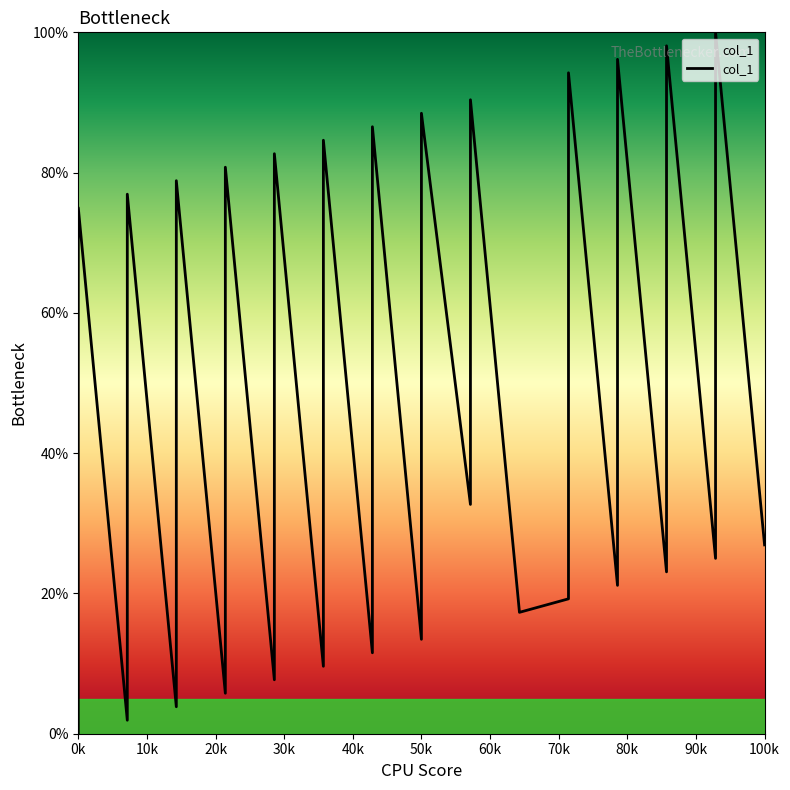

What is the change in value from 3 to 8?

+84.6